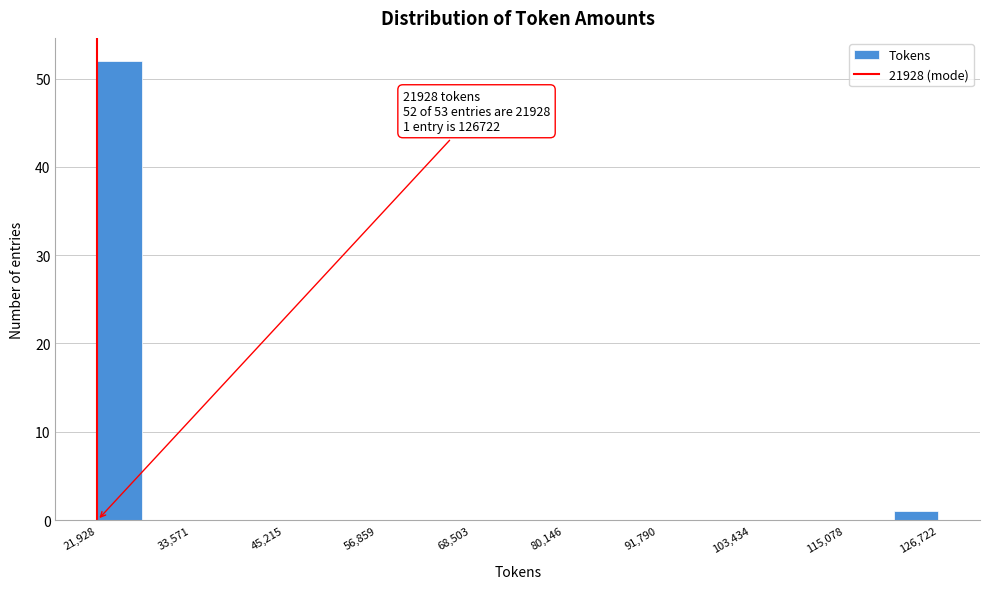

Around what value on the x-axis is the tallest bar? Give the approximate position of its centre, as read against the axis.

24000